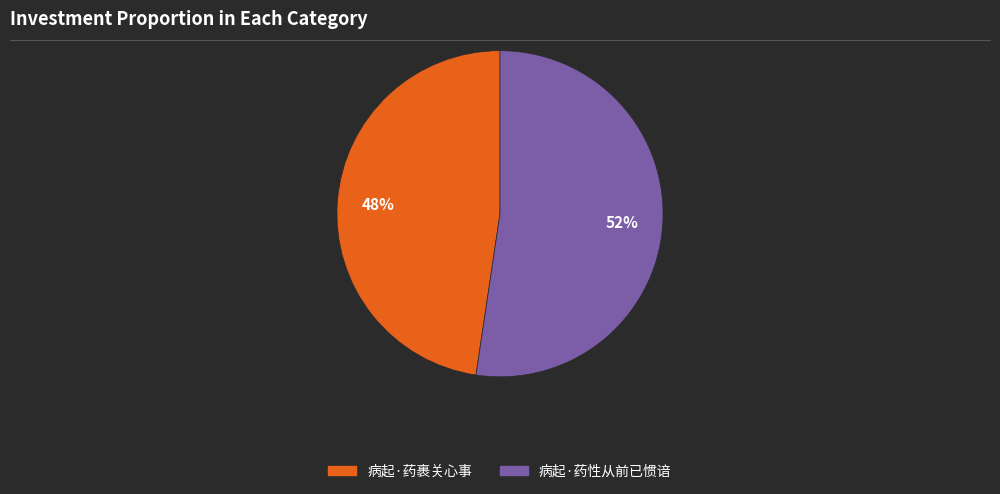

To the nearest percent, what is the combined percentage of 病起·药裹关心事 and 病起·药性从前已惯谙?

100%